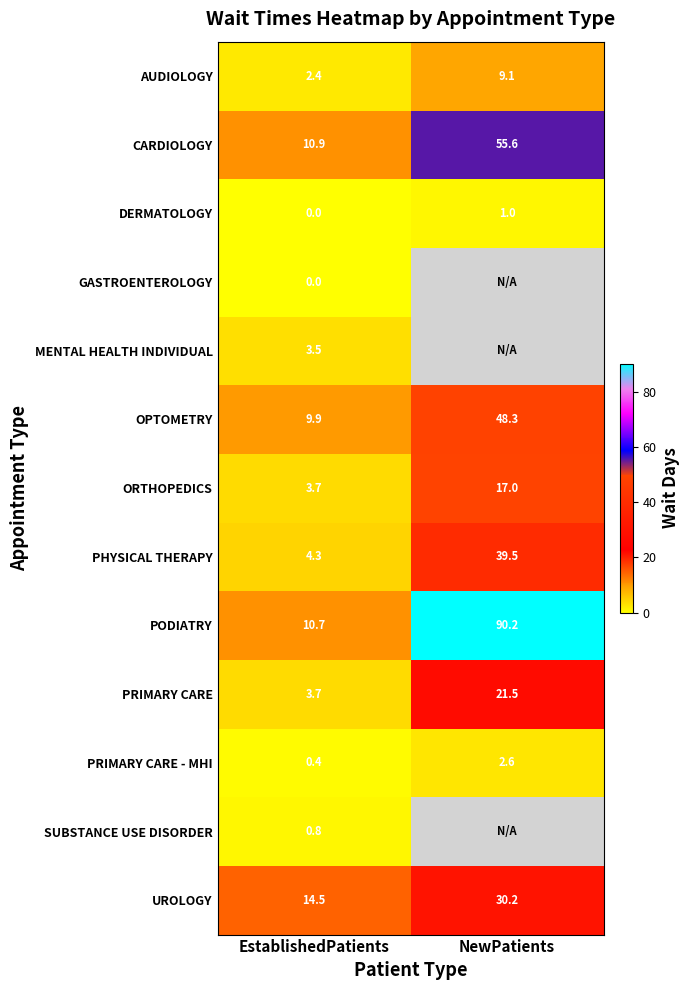

What is the total value across all series at EstablishedPatients?

64.8